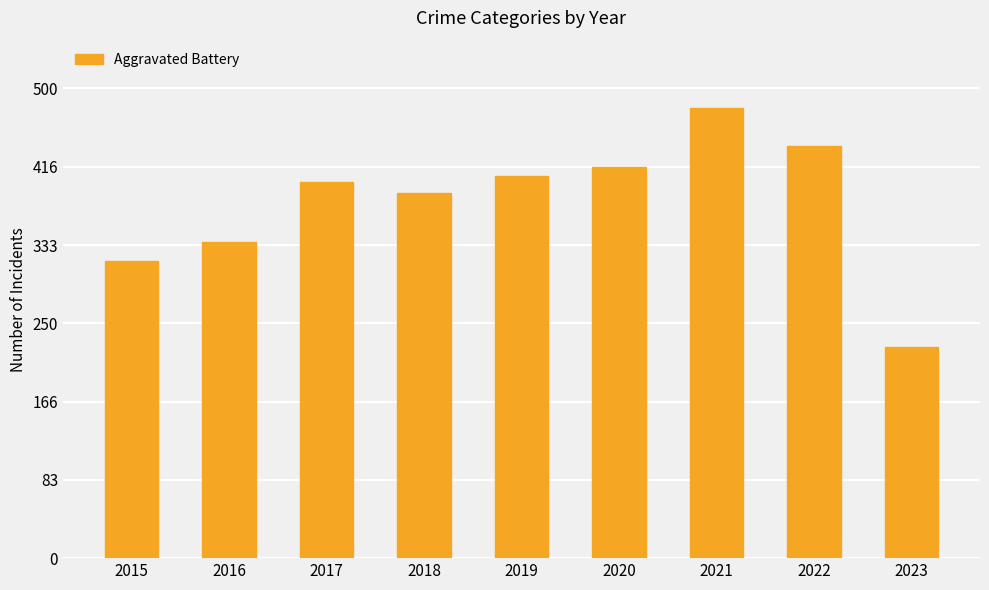

What is the difference between the values at 2016 and 2018?

53